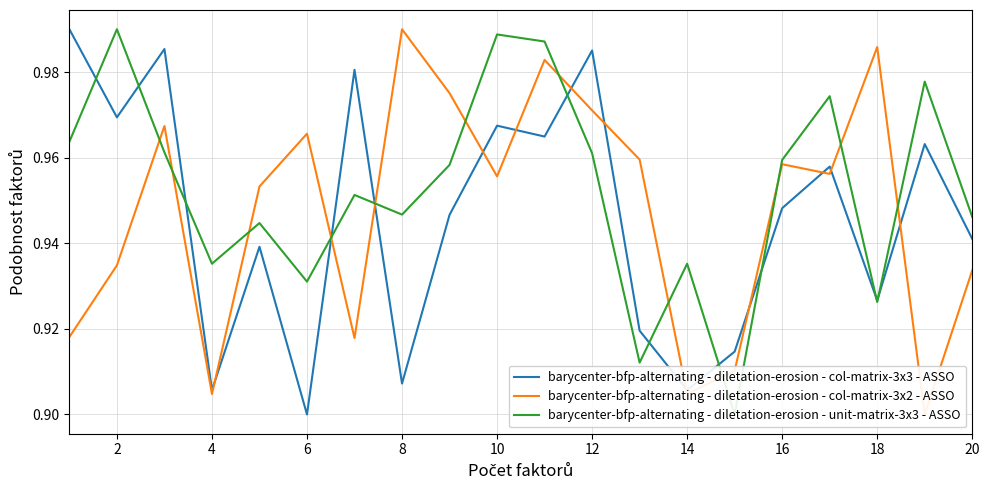

The barycenter-bfp-alternating - diletation-erosion - col-matrix-3x3 - ASSO series shows 1.4 at 20. True or false?

False